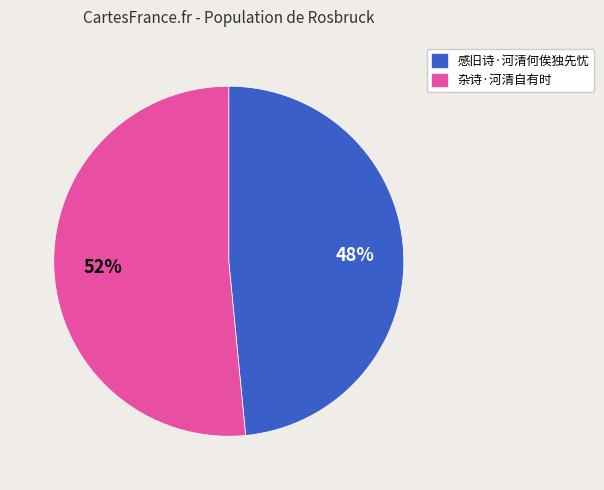

Rank the categories by value from lowest to highest.

感旧诗·河清何俟独先忧, 杂诗·河清自有时